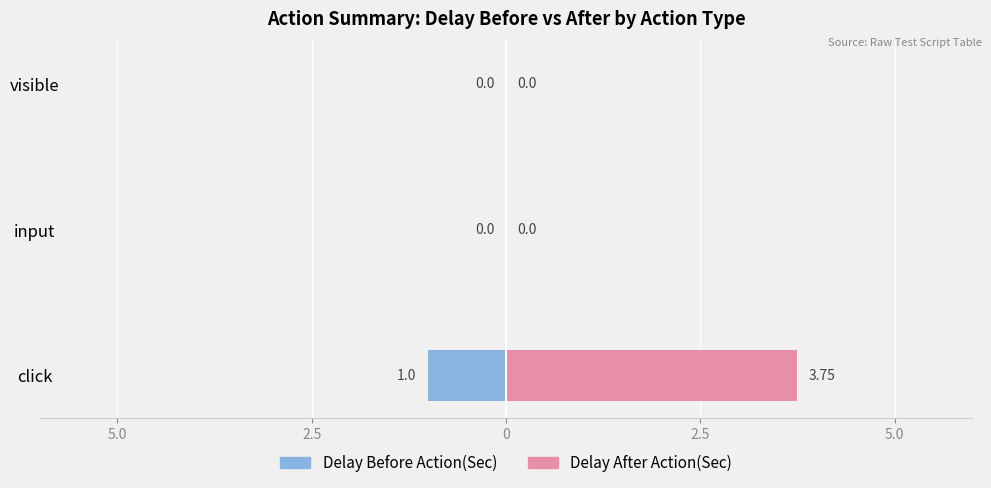

Does the chart contain stacked bars?

No